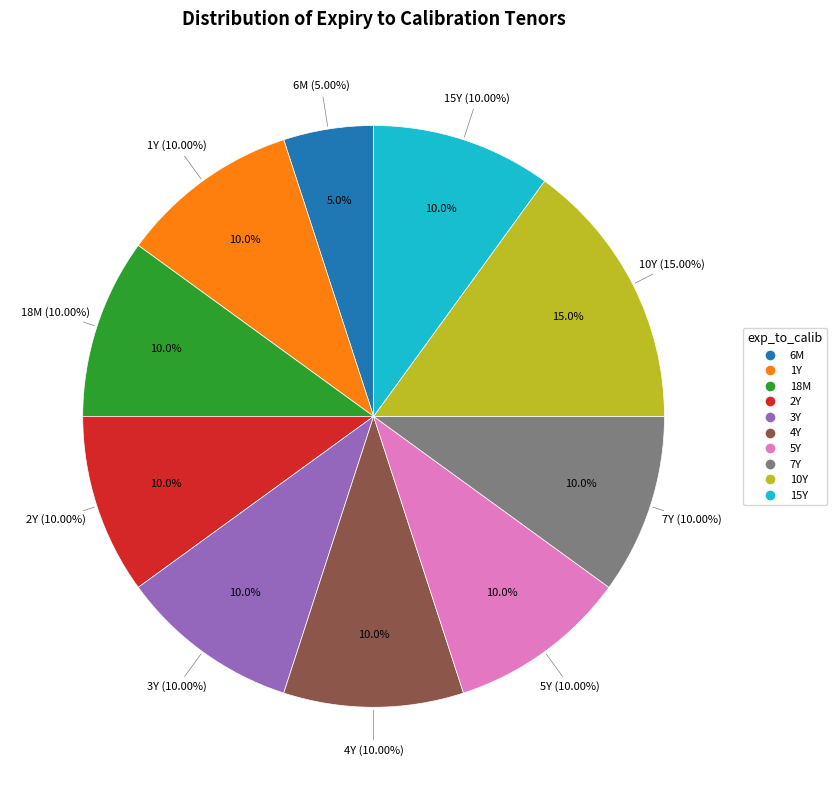

To the nearest percent, what is the difference between the largest and smallest slice percentages?

10%